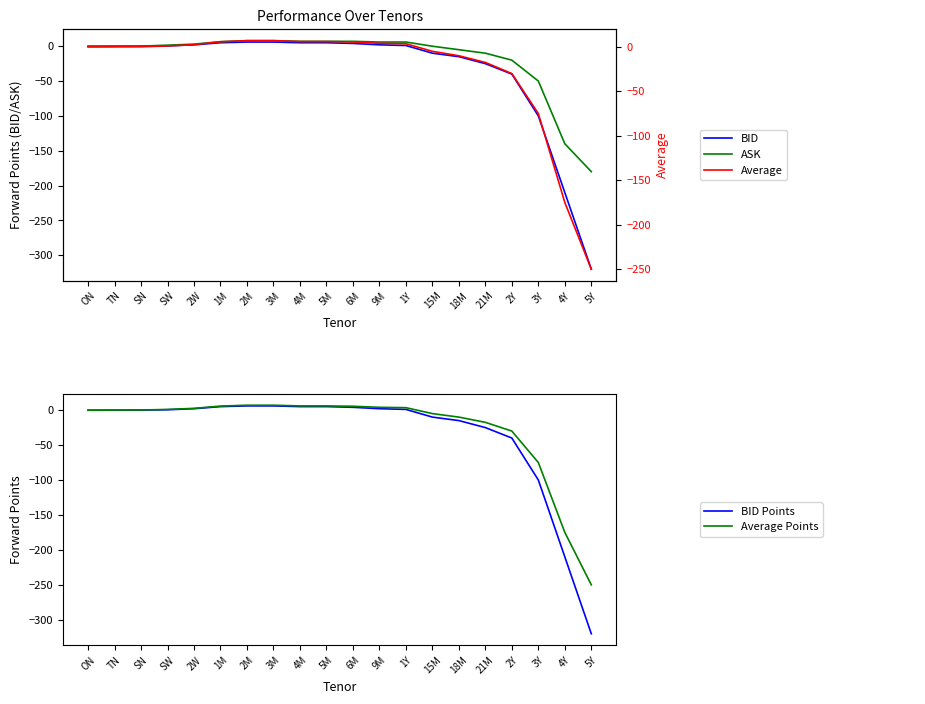

List the series in order of their peak value, lowest first.

BID, BID Points, Average Points, Average, ASK